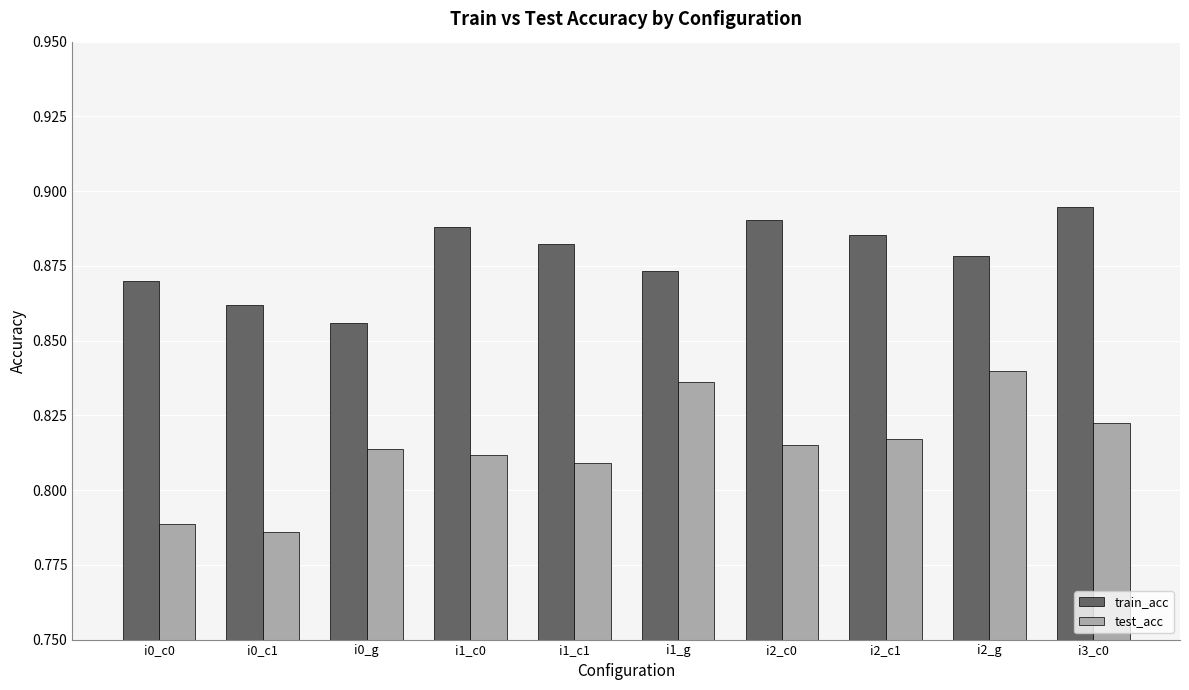

Does the chart contain any negative values?

No